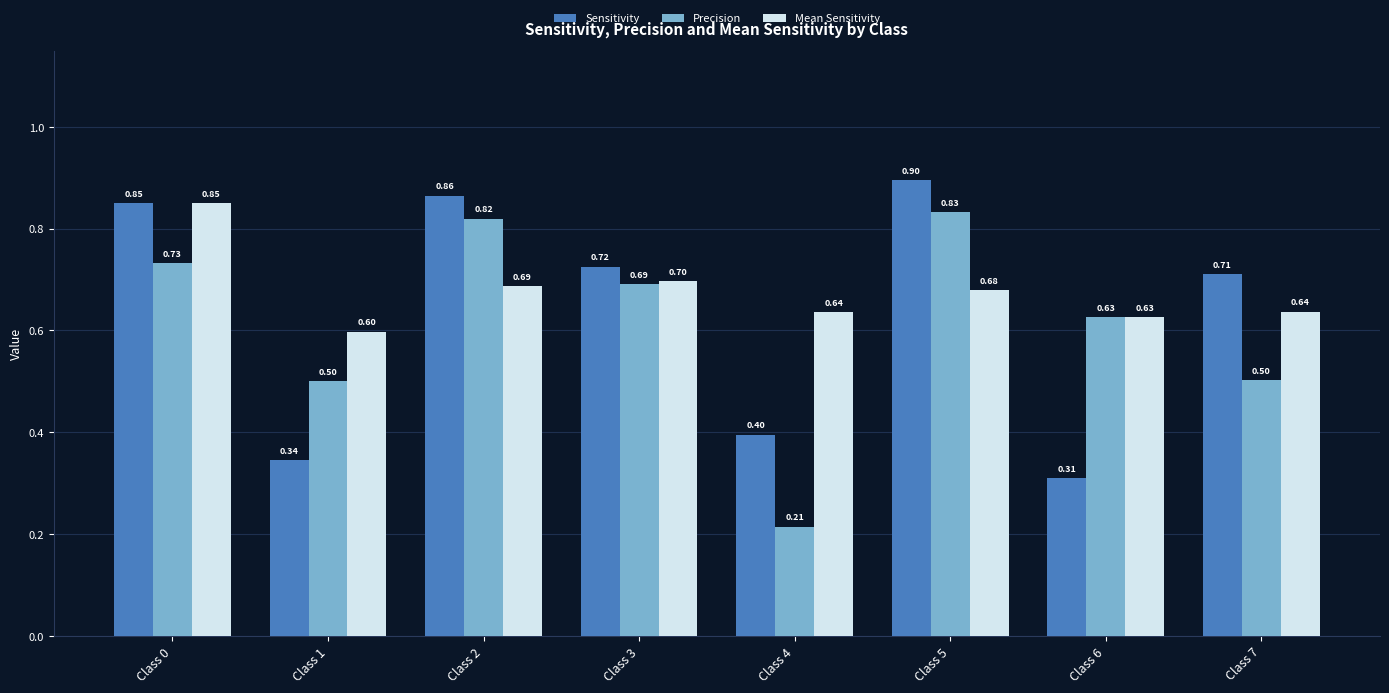

Which series changed the most between Class 3 and Class 7?

Precision